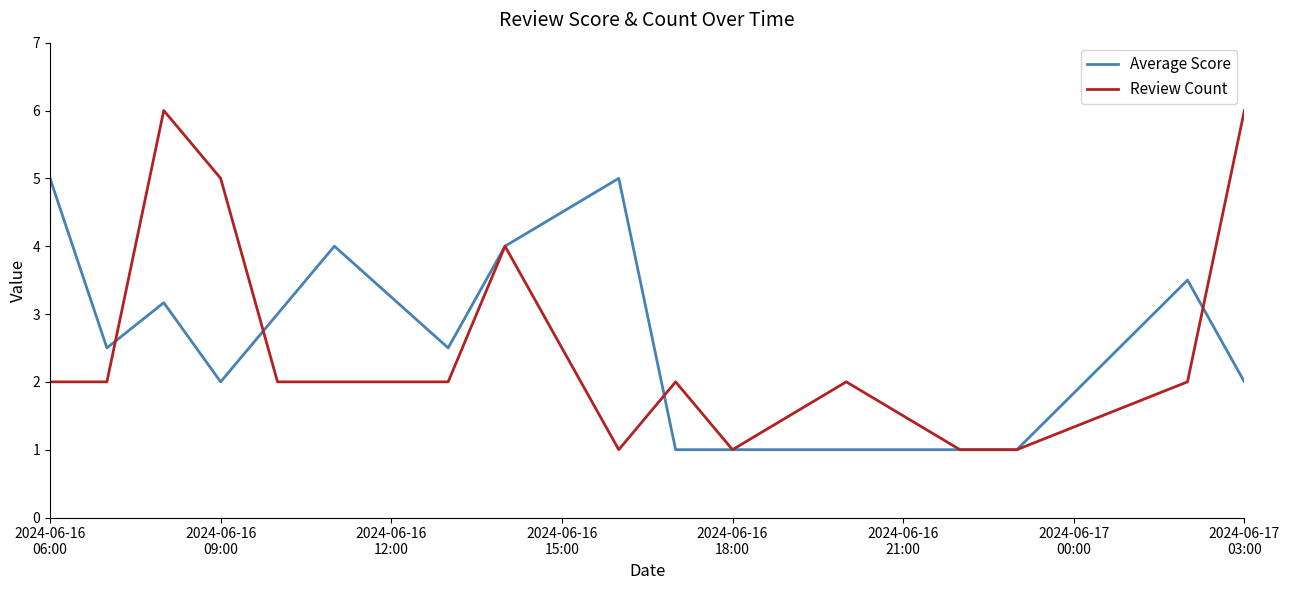

Rank the series by their maximum value, from lowest to highest.

Average Score, Review Count